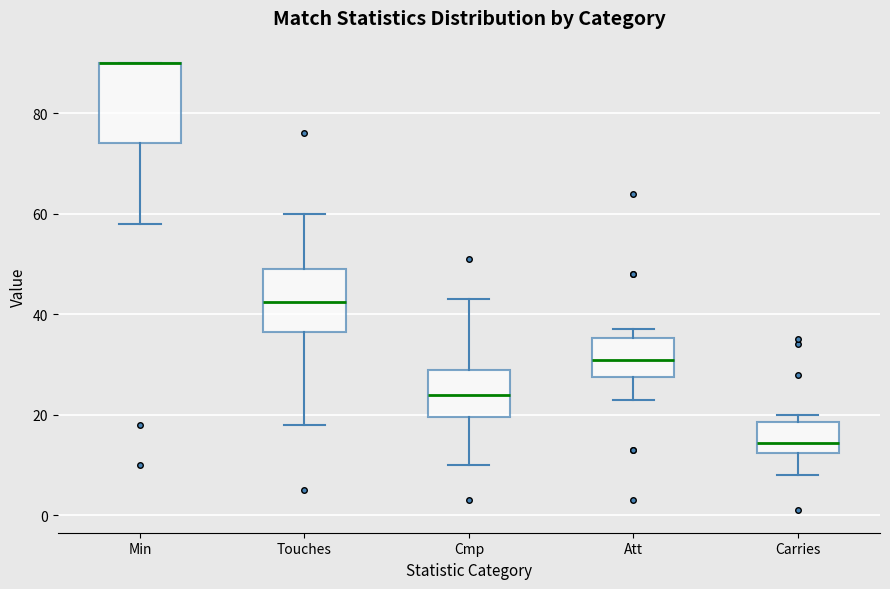

Reading left to right, read every box against the y-axis: the position of its median line, the range the box covers, and the ends of its whiskers. The values are not printed on the chart, so give them approximately, as read against the axis.

Min: median 90 (drawn on the box's upper edge), box 74 to 90, whiskers 58 to 90
Touches: median 42, box 36 to 50, whiskers 18 to 60
Cmp: median 24, box 20 to 30, whiskers 10 to 44
Att: median 32, box 28 to 36, whiskers 24 to 38
Carries: median 14, box 12 to 18, whiskers 8 to 20